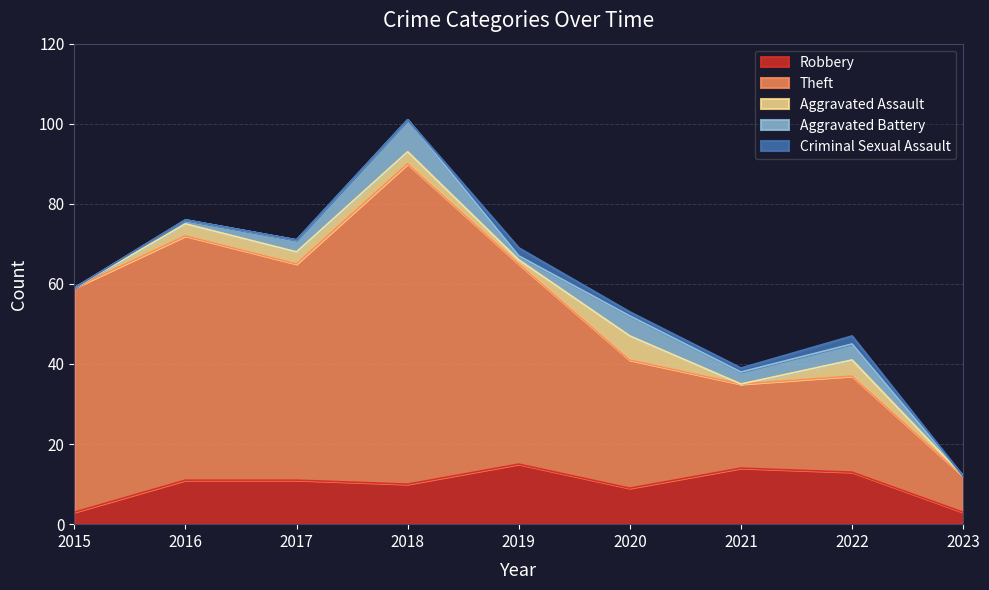

How many interior local peaks does the Criminal Sexual Assault series have?

2